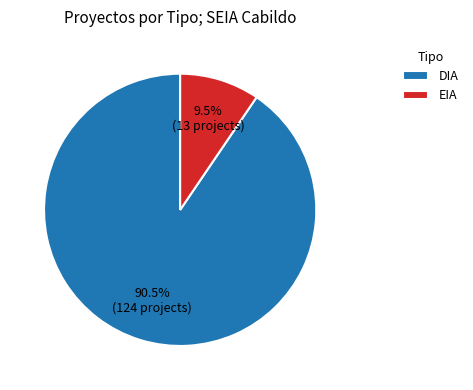

Which slice is the largest?

DIA